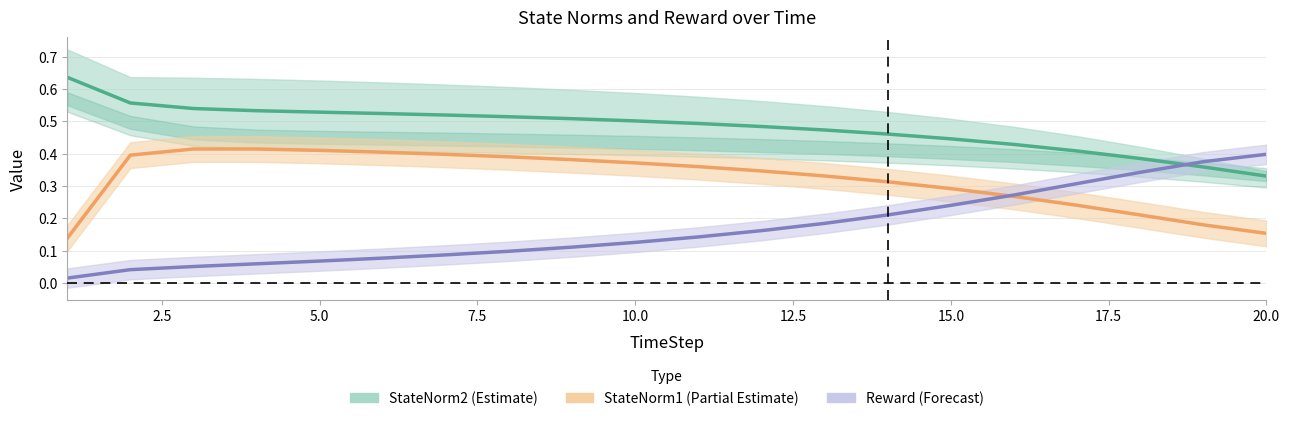

Between 12.5 and 5.0, which is larger?

5.0